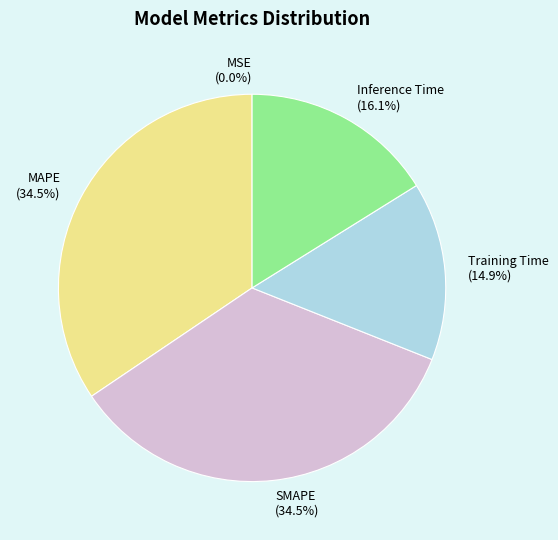

To the nearest percent, what is the average slice percentage?

20%